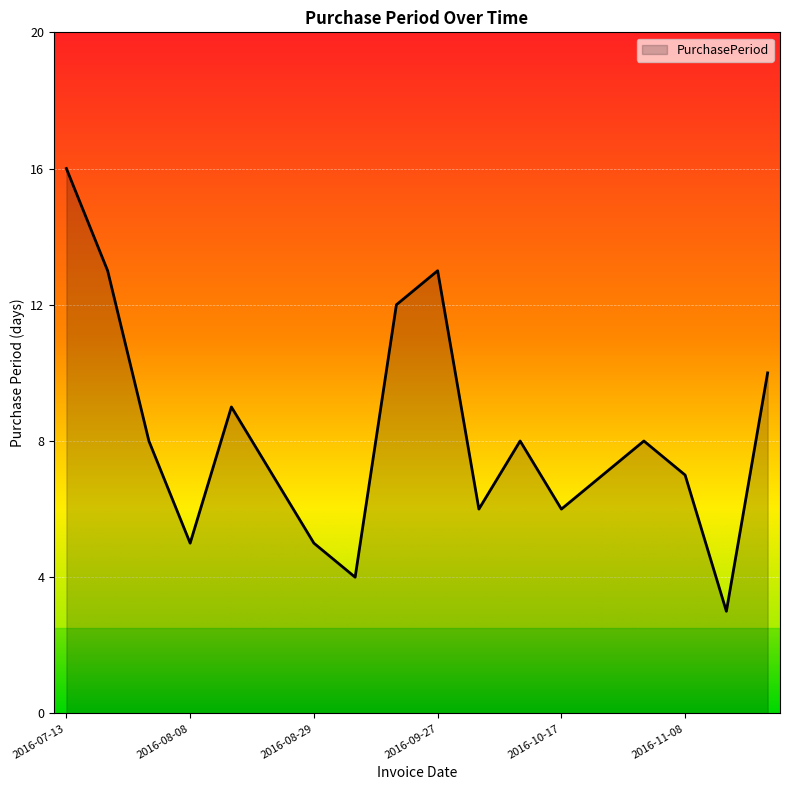

What is the difference between the maximum and minimum values?

13